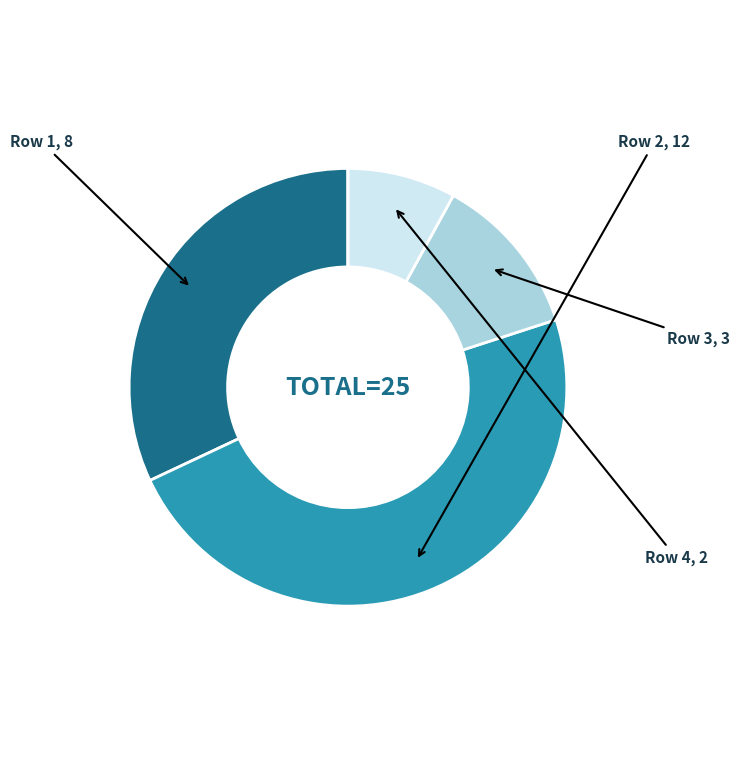

Is there any slice that represents more than half of the pie?

No